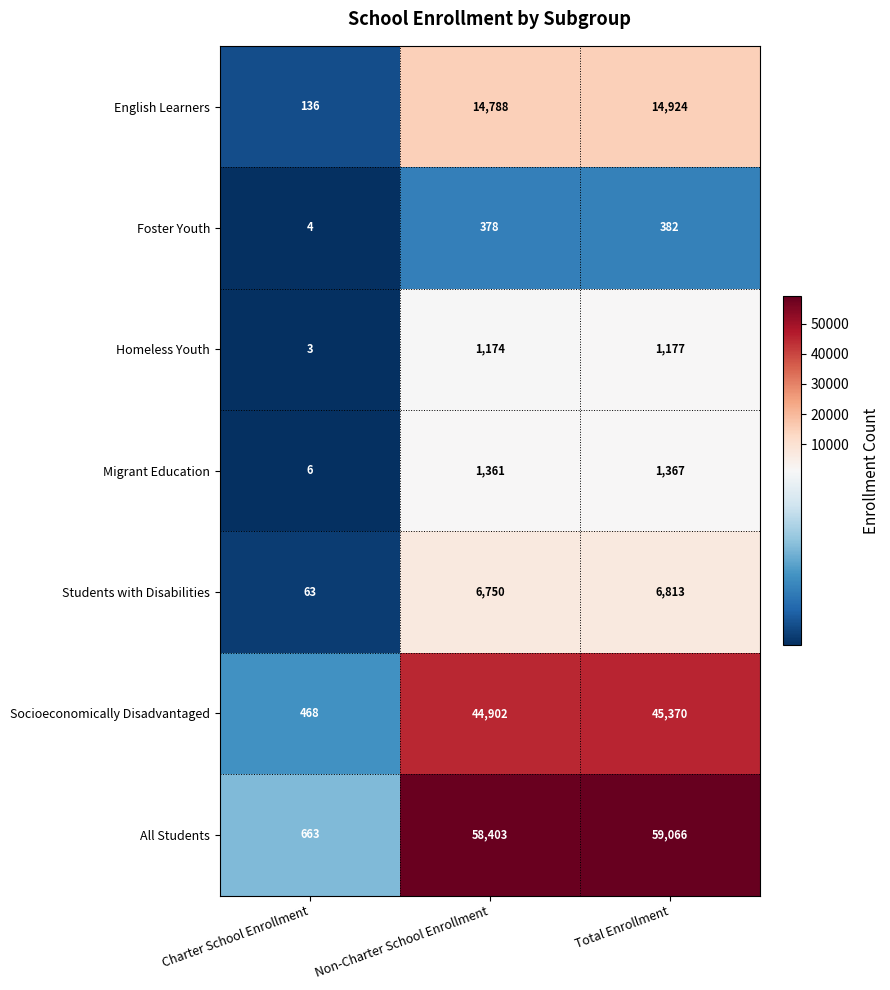

What is the difference between the second highest and minimum values in the Students with Disabilities series?

6687